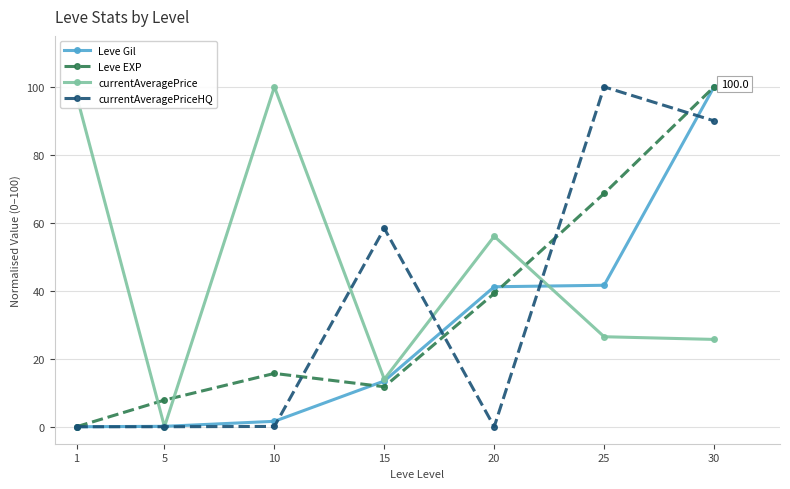

Is the value of currentAveragePrice at 10 greater than the value of Leve Gil at 20?

Yes